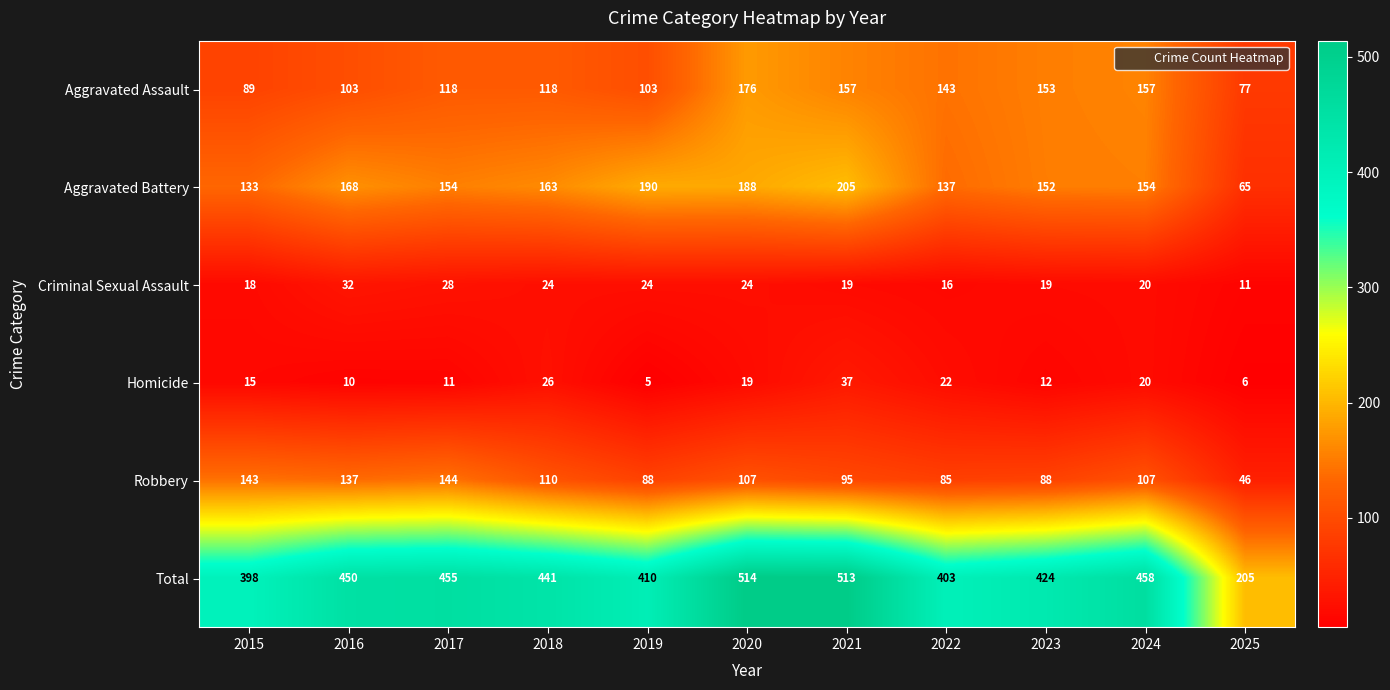

Between 2015 and 2024, which series saw the biggest shift?

Aggravated Assault